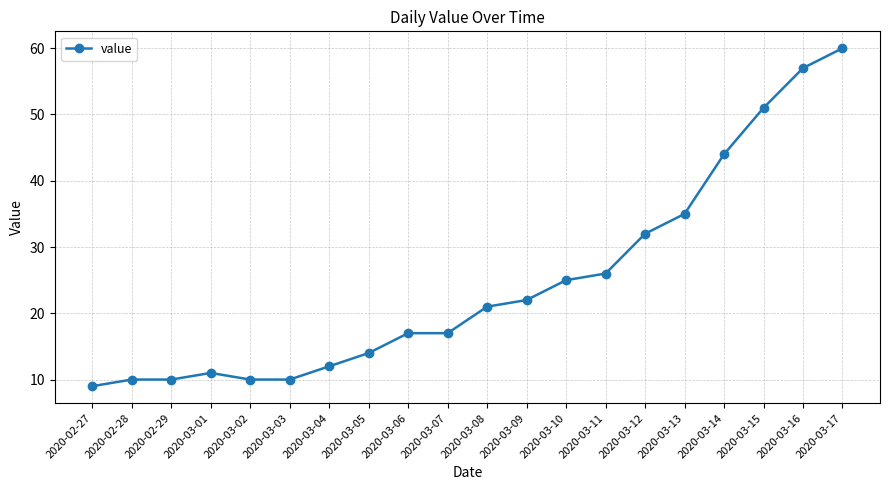

What is the minimum value shown in the chart?

9